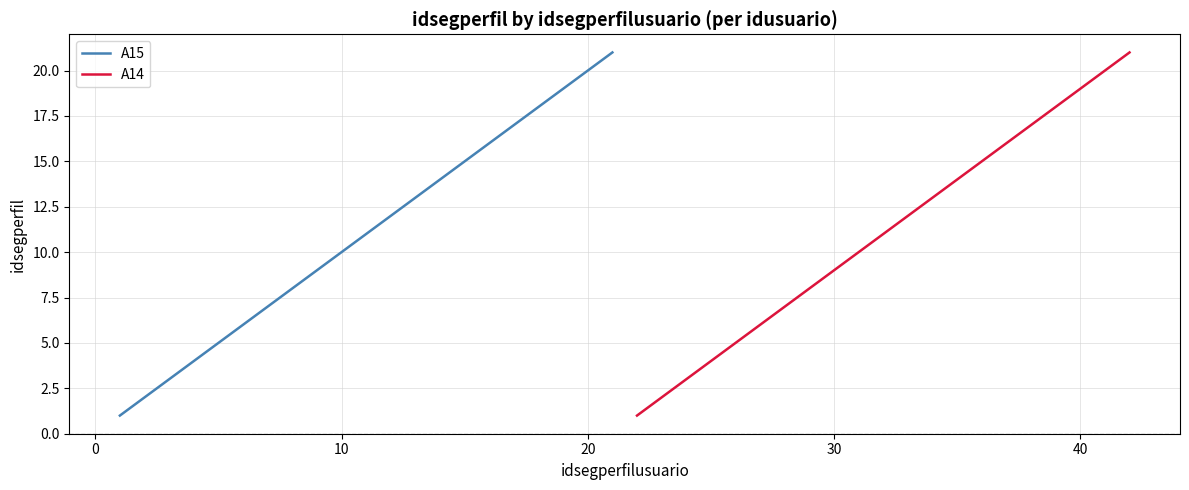

Which series has the largest range (max minus min)?

A15